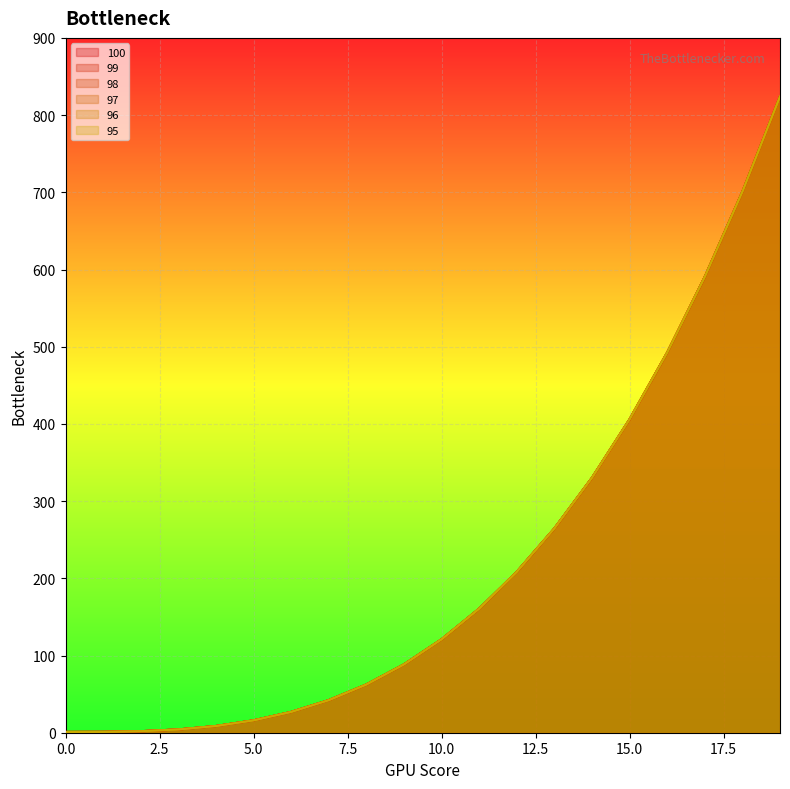

How many data points in 97 are less than 120?

10